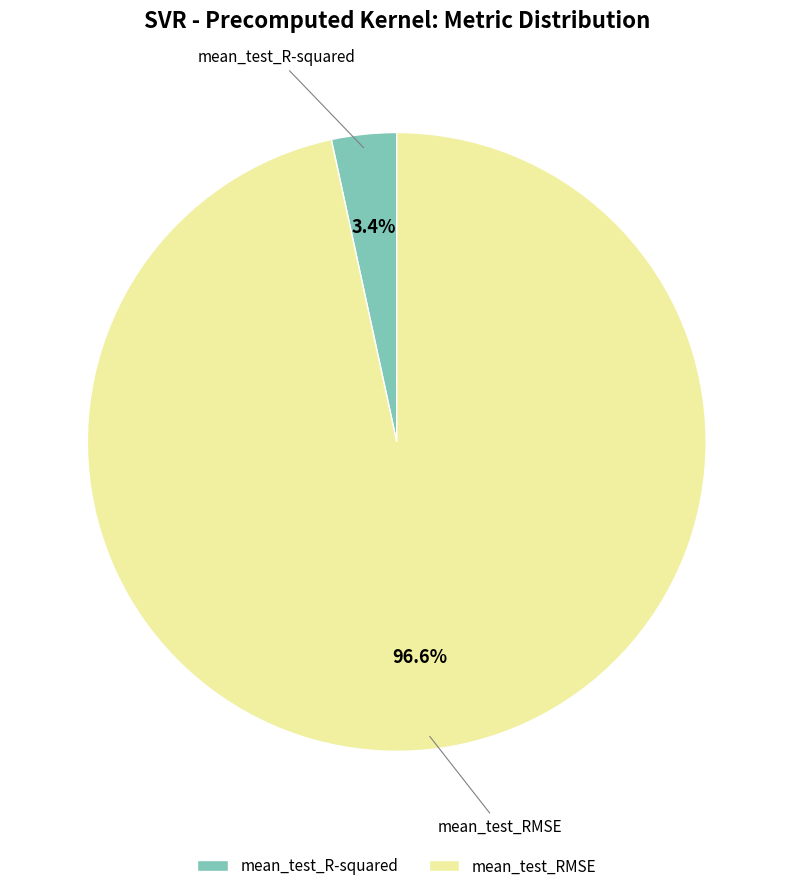

Combined, do mean_test_R-squared and mean_test_RMSE account for over 50%?

Yes